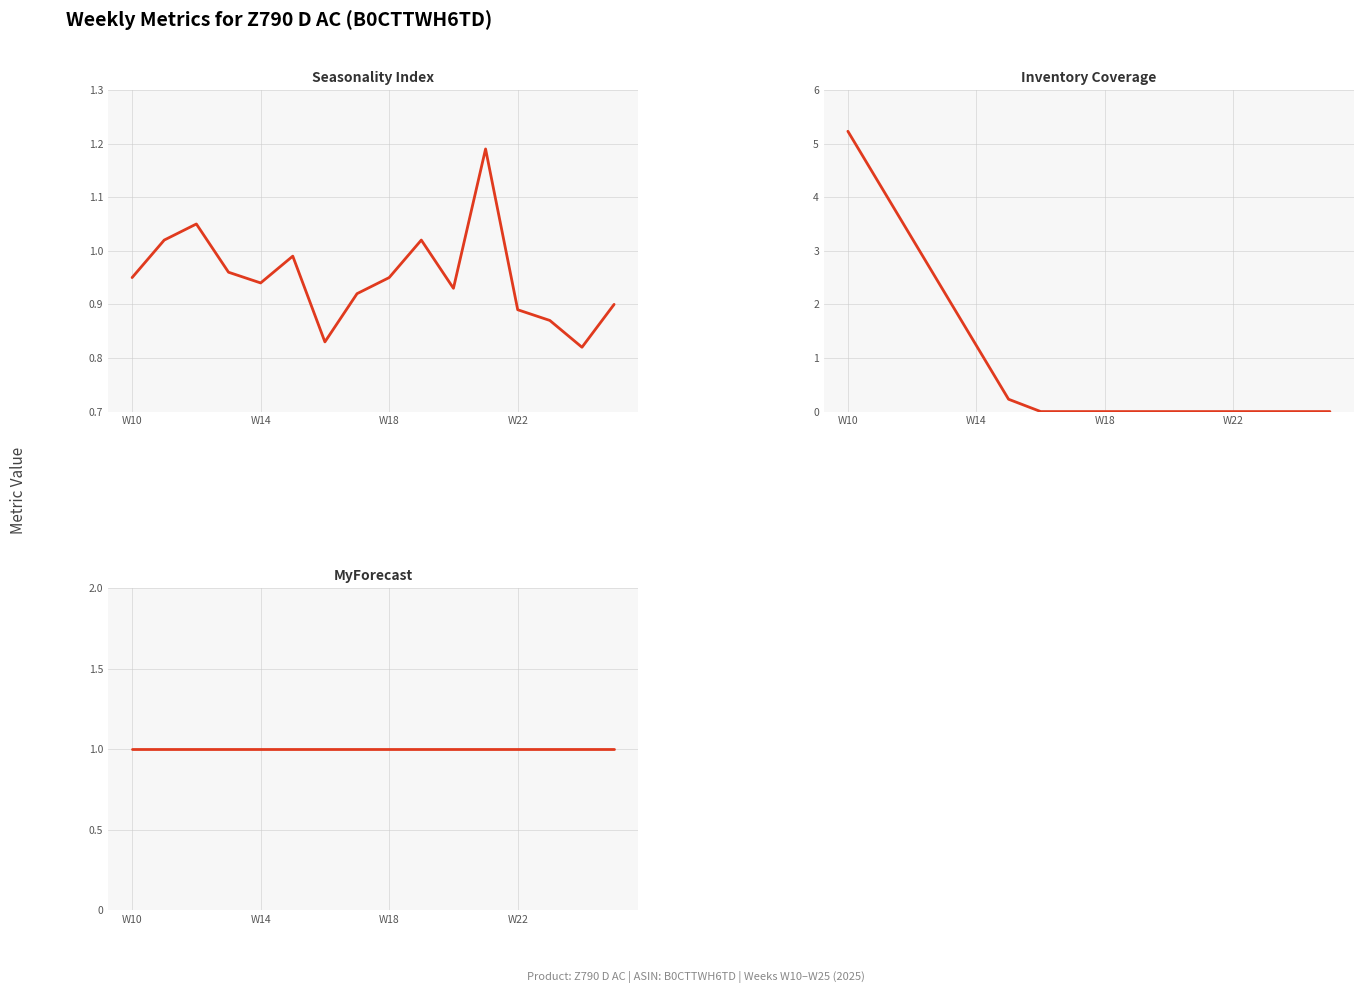

What is the maximum value for Seasonality Index?

1.2